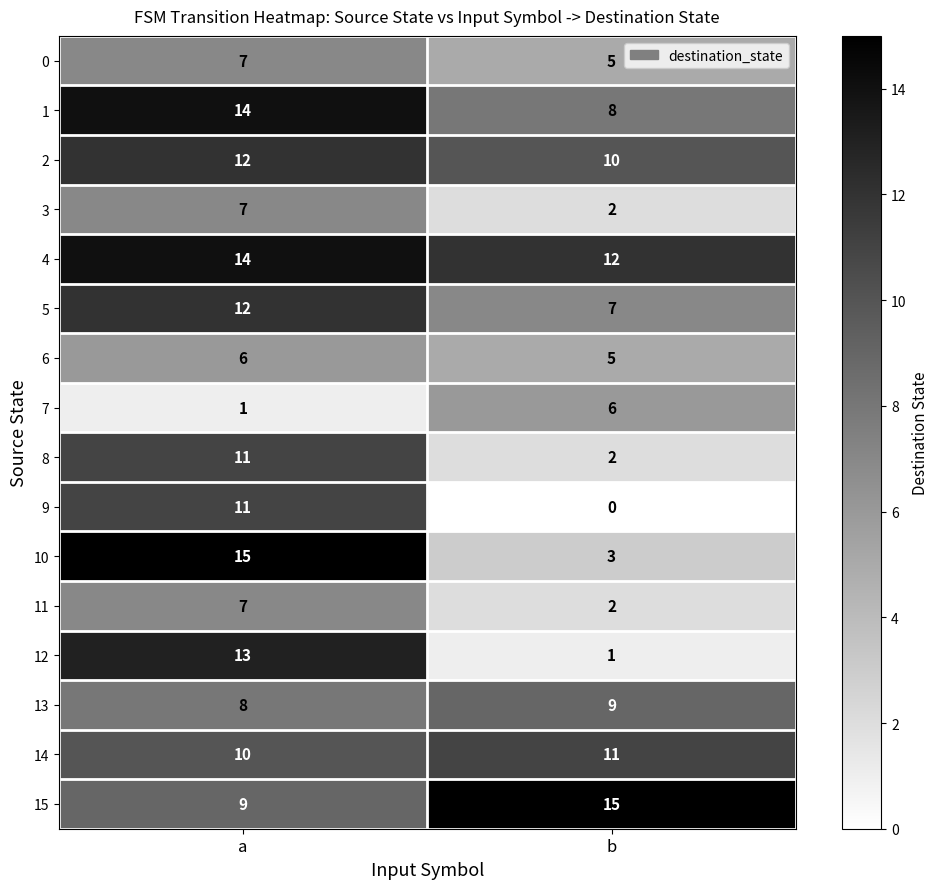

What is the difference between the 11 values at a and b?

5